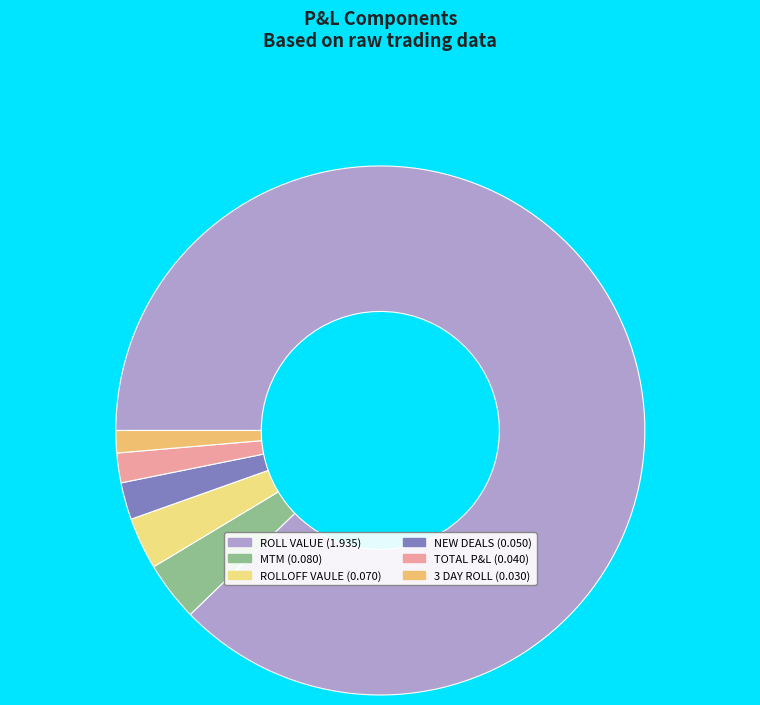

How many segments does this pie chart have?

6